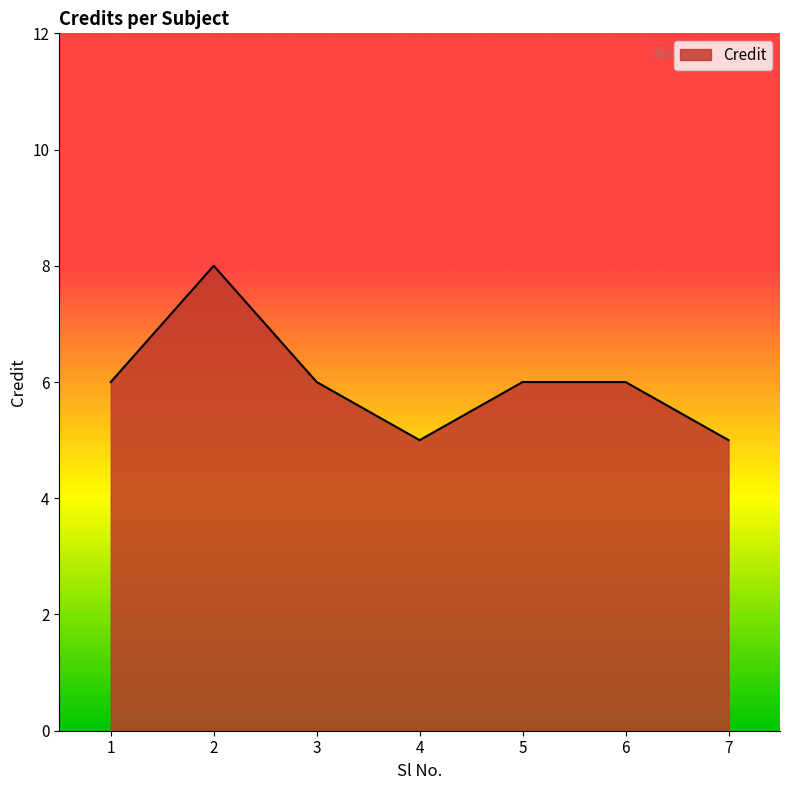

What is the difference between the values at 4 and 6?

1